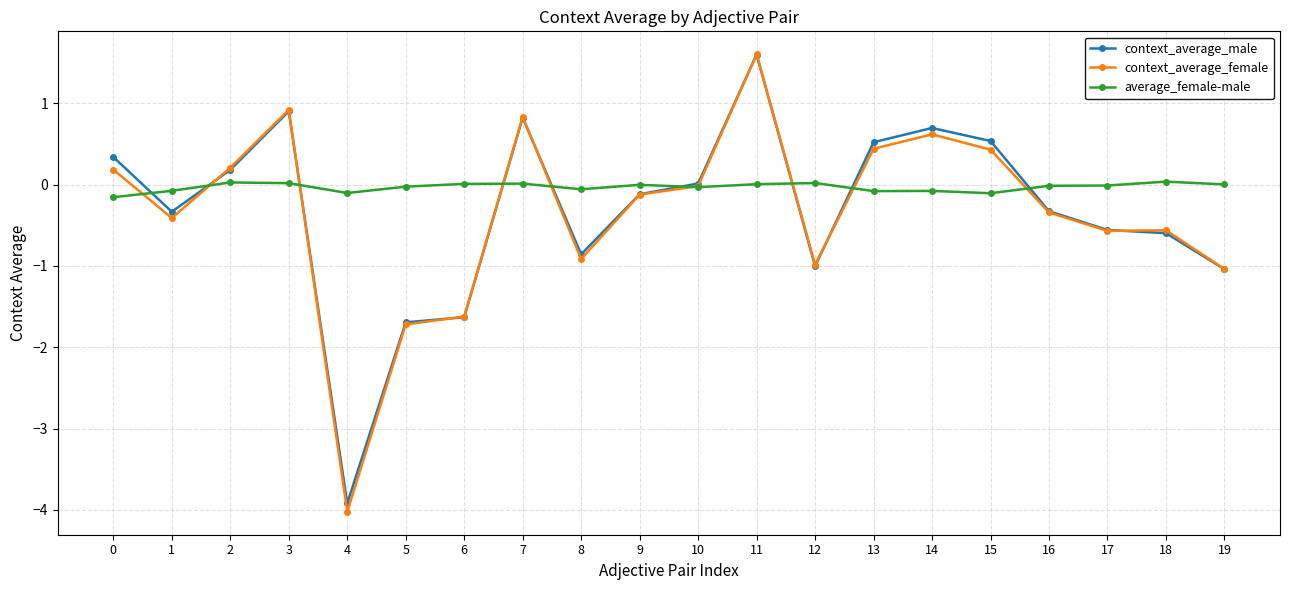

What is the minimum value for average_female-male?

-0.2